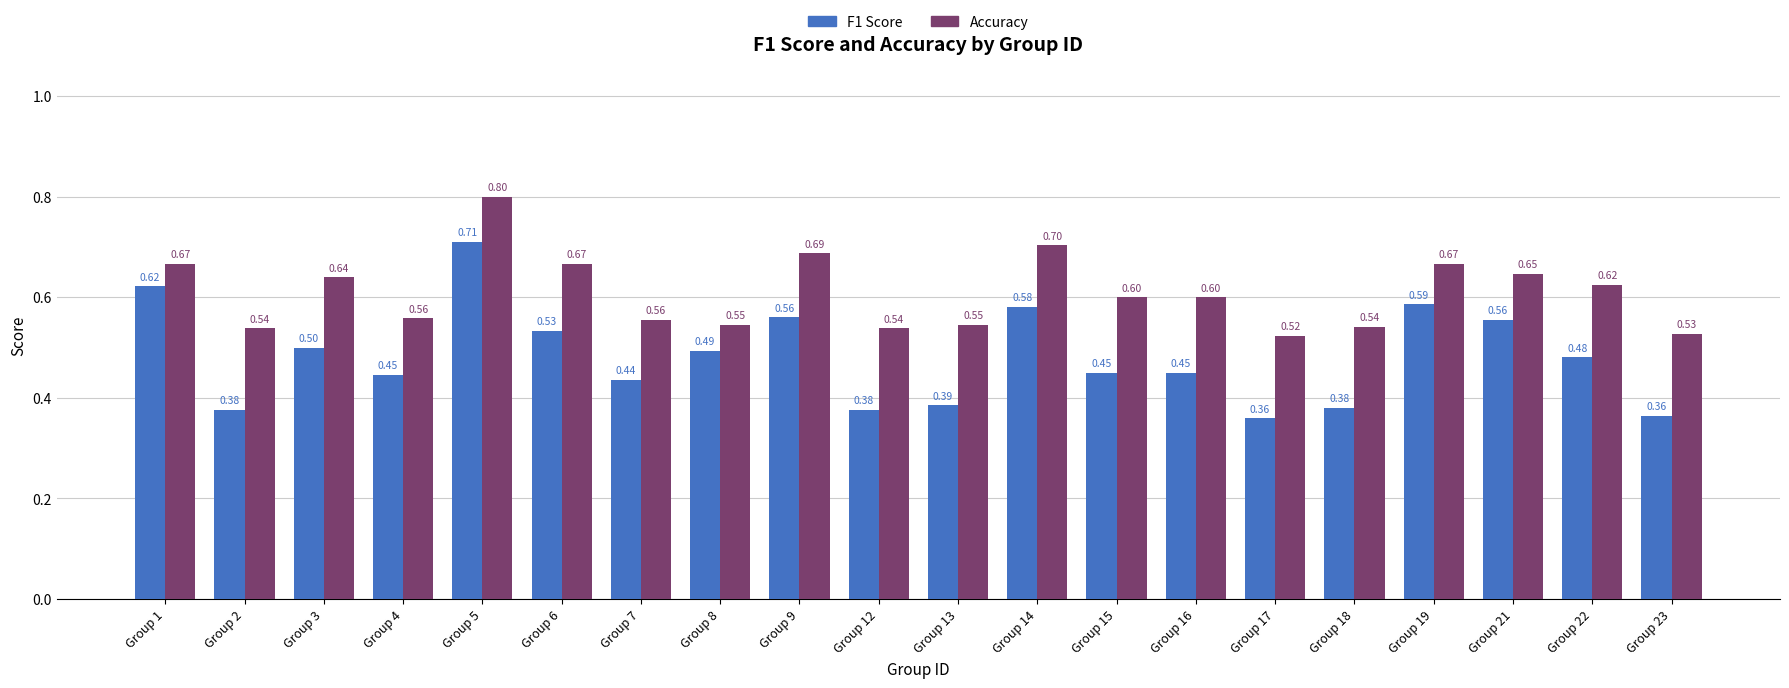

Is it true that F1 Score equals 0.5 at Group 15?

True